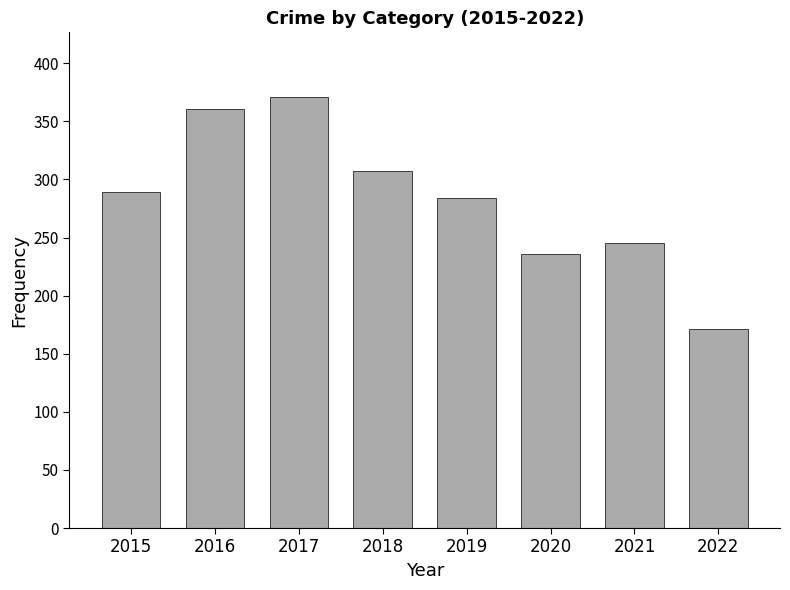

Approximately how many times larger is the value at 2017 compared to 2019?

1.3